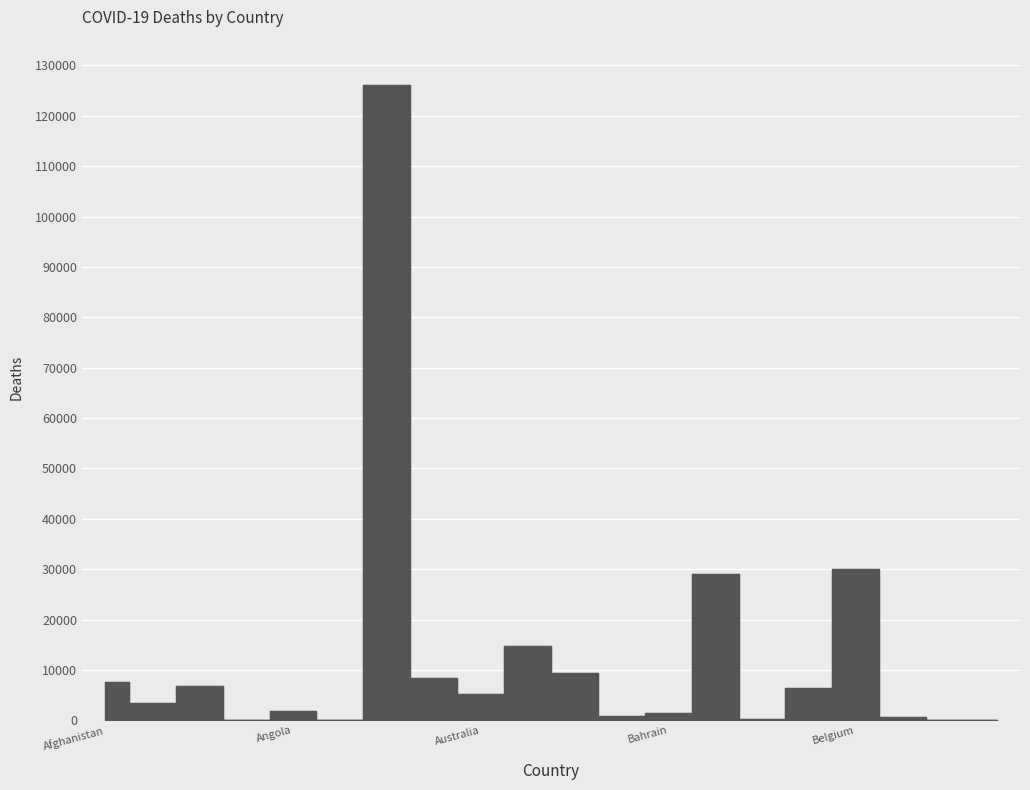

What is the label of the 12th point from the left?

Bahamas